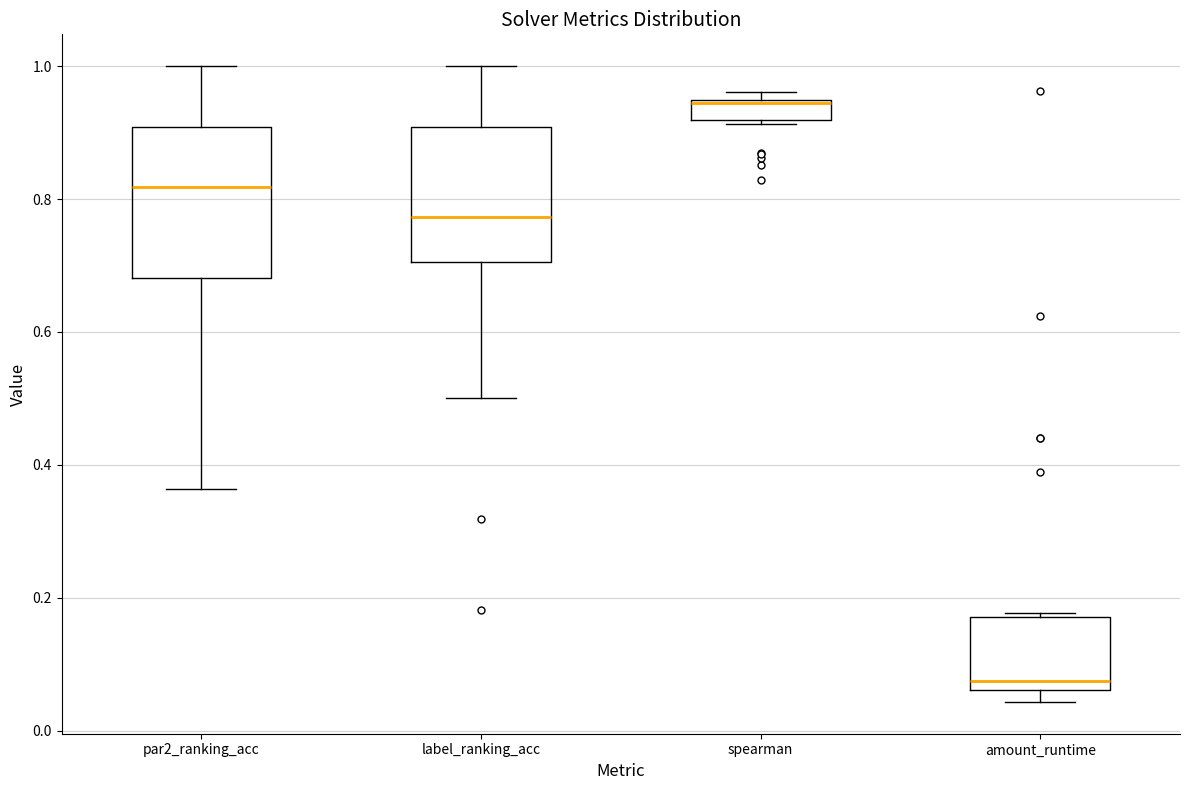

Comparing the boxes themselves (not the whiskers), which one is the tallest?

par2_ranking_acc